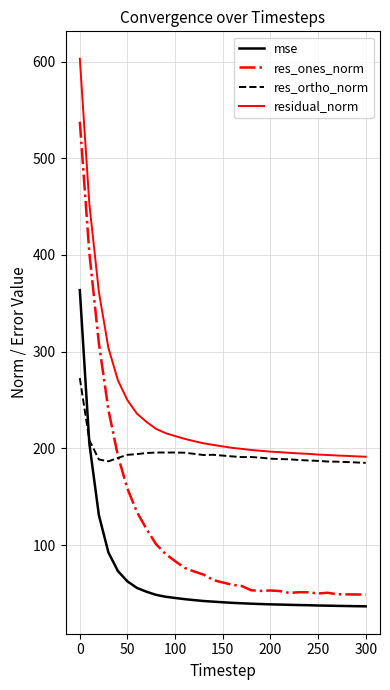

What is the minimum value shown in the chart?

36.6